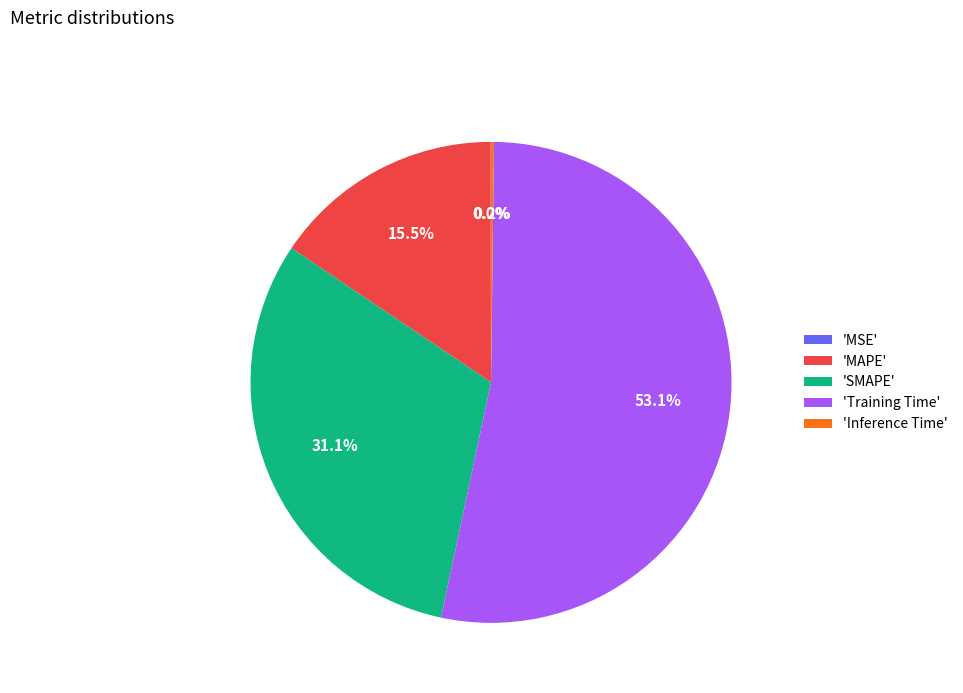

Which category has the biggest portion of the pie?

'Training Time'